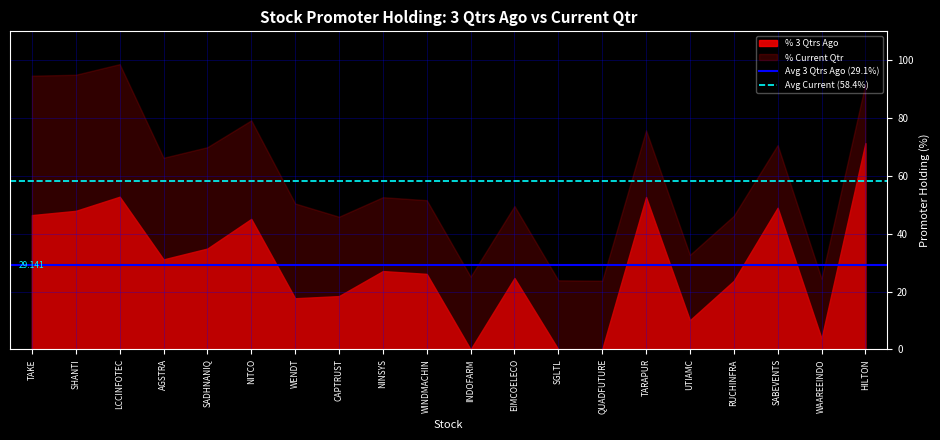

Count the number of data series in this chart.

2